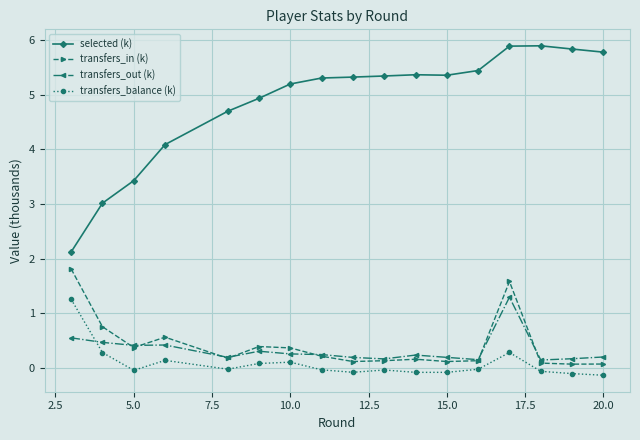

At how many categories does at least one series exceed 2?

17